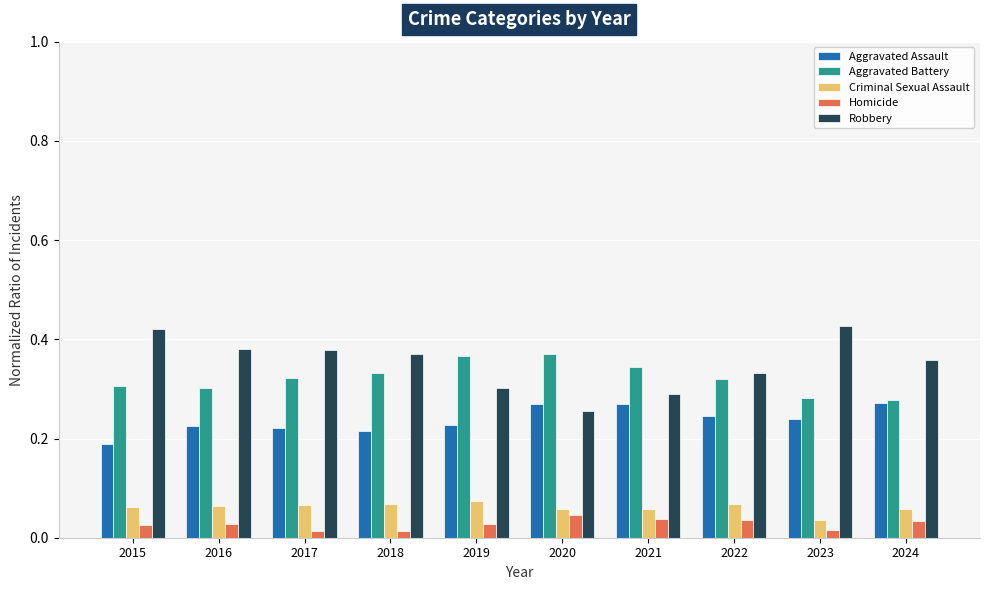

How many Aggravated Assault values are between 0 and 1?

10